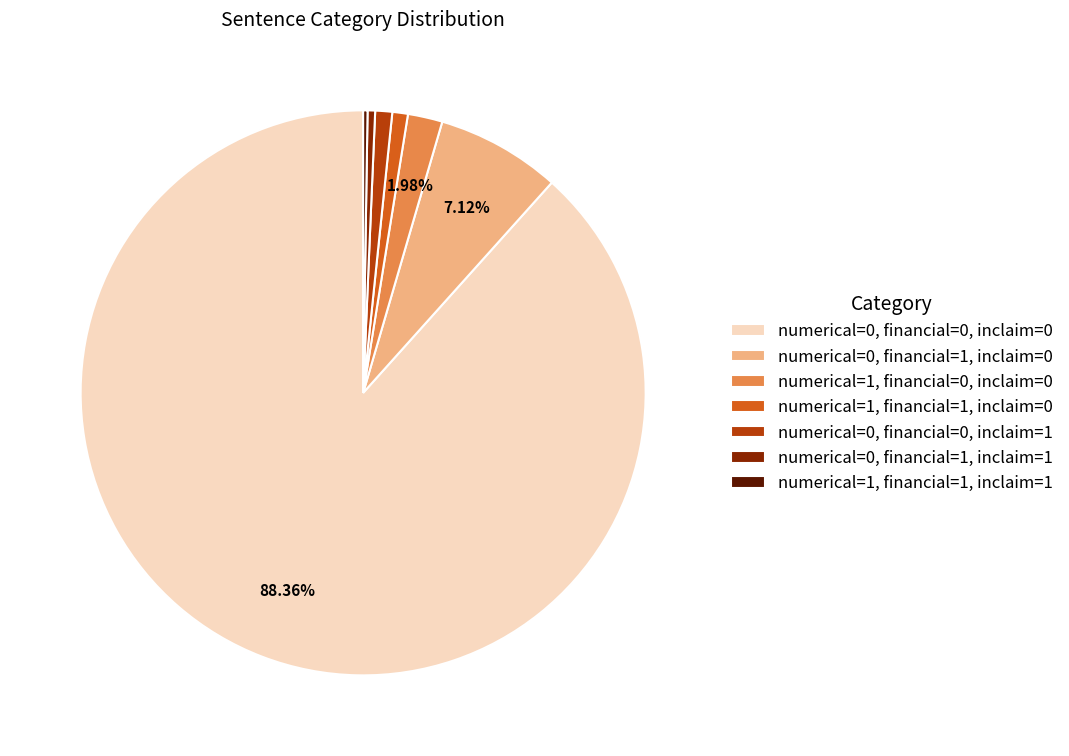

Is the sum of numerical=1, financial=0, inclaim=0 and numerical=0, financial=0, inclaim=0 greater than half?

Yes